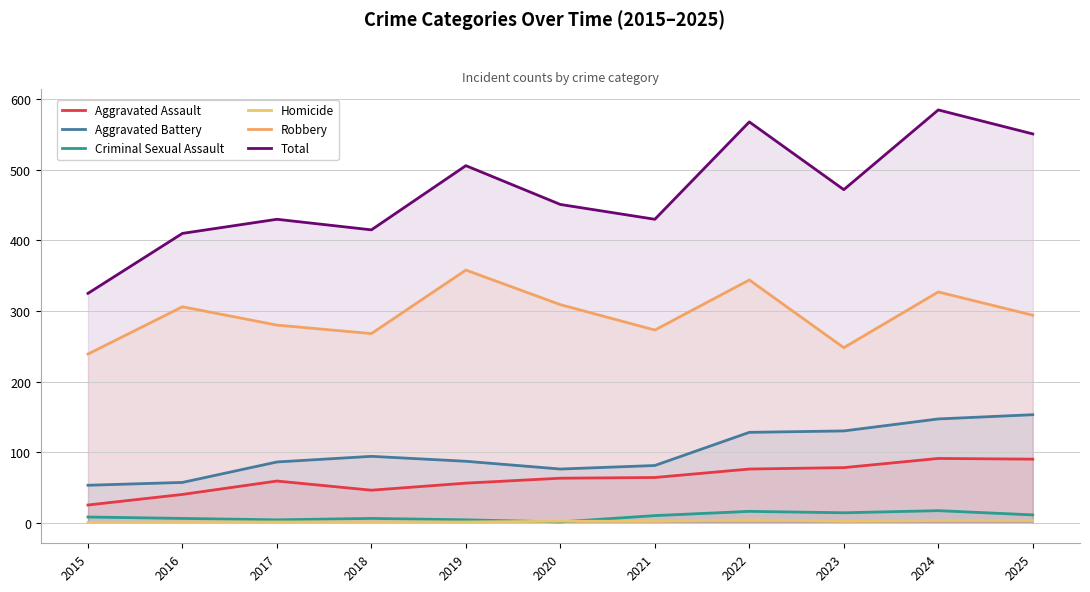

What is the value of the Homicide point at the 7th from the left?

2